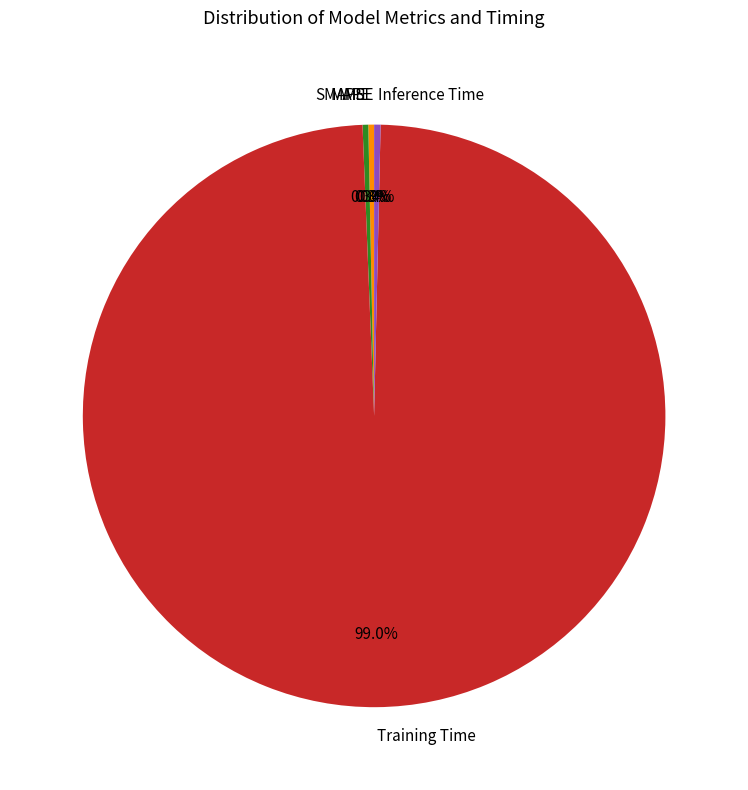

How much of the chart is everything except MAPE?

99.7%